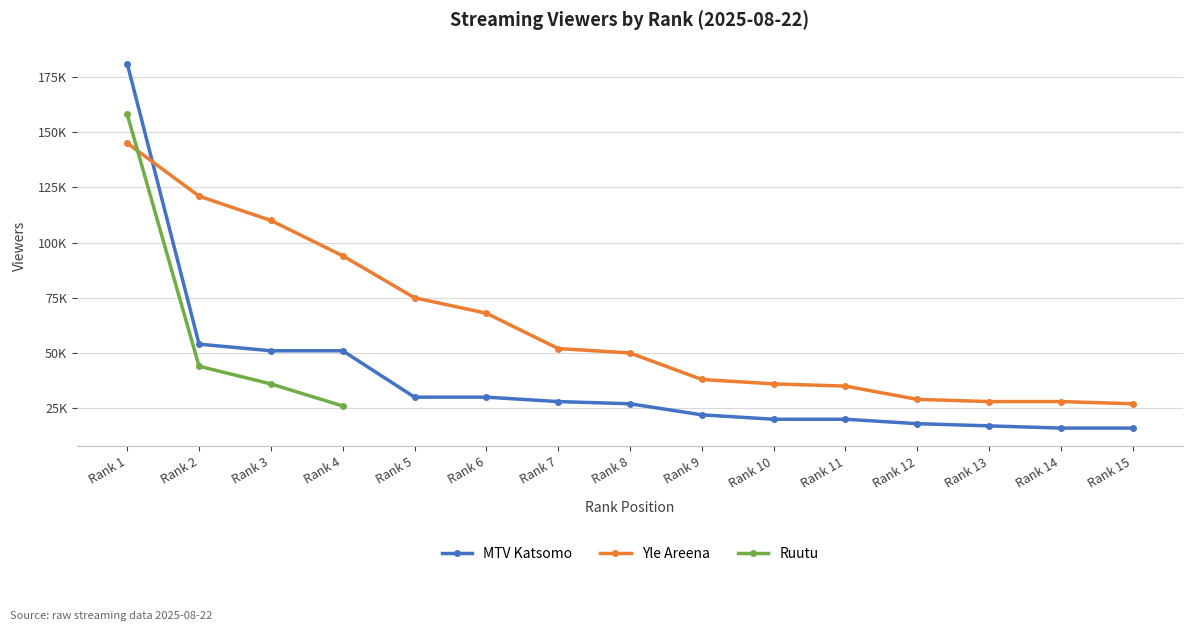

Which series has the widest spread of values?

MTV Katsomo